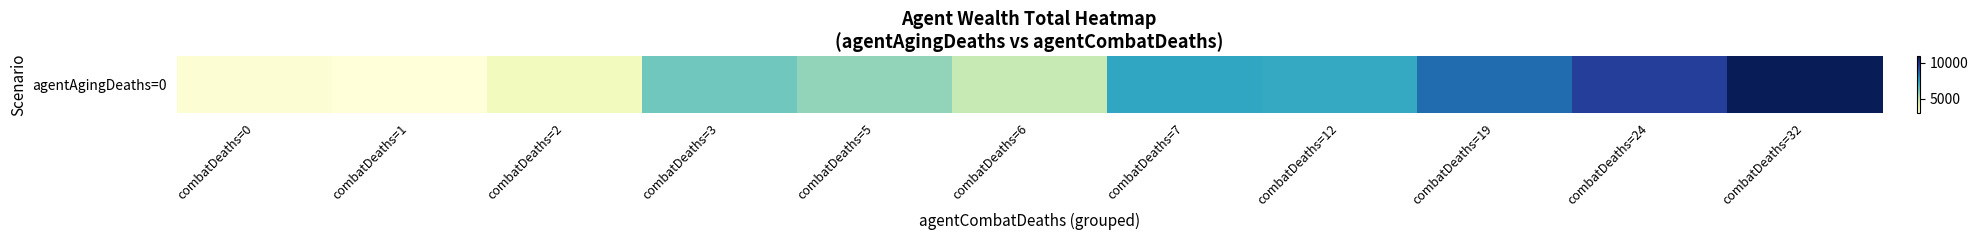

What value does the data have at combatDeaths=12?

7268.2